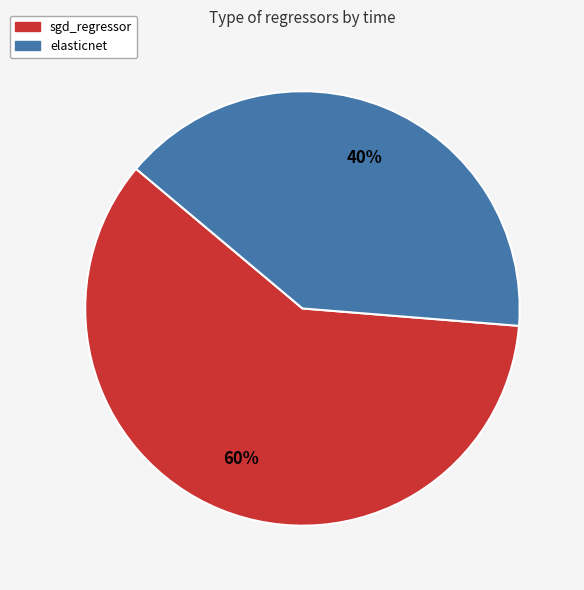

To the nearest percent, what portion does elasticnet represent?

40%